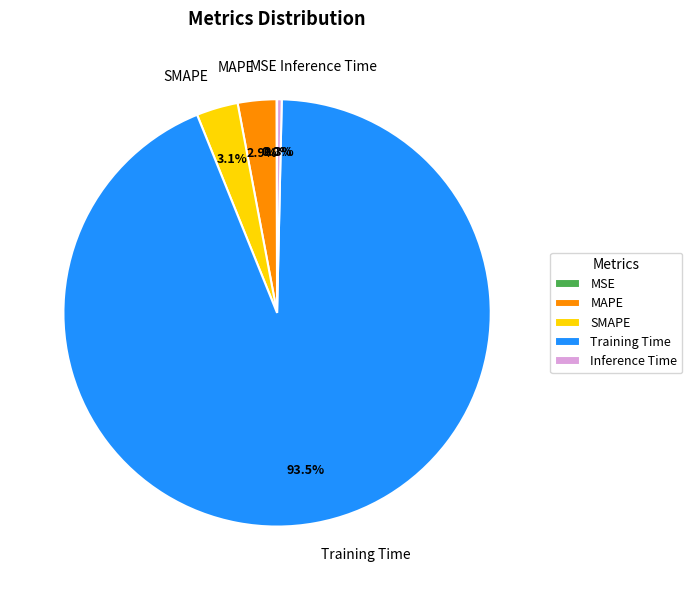

Do SMAPE and Inference Time together represent more than half of the pie?

No